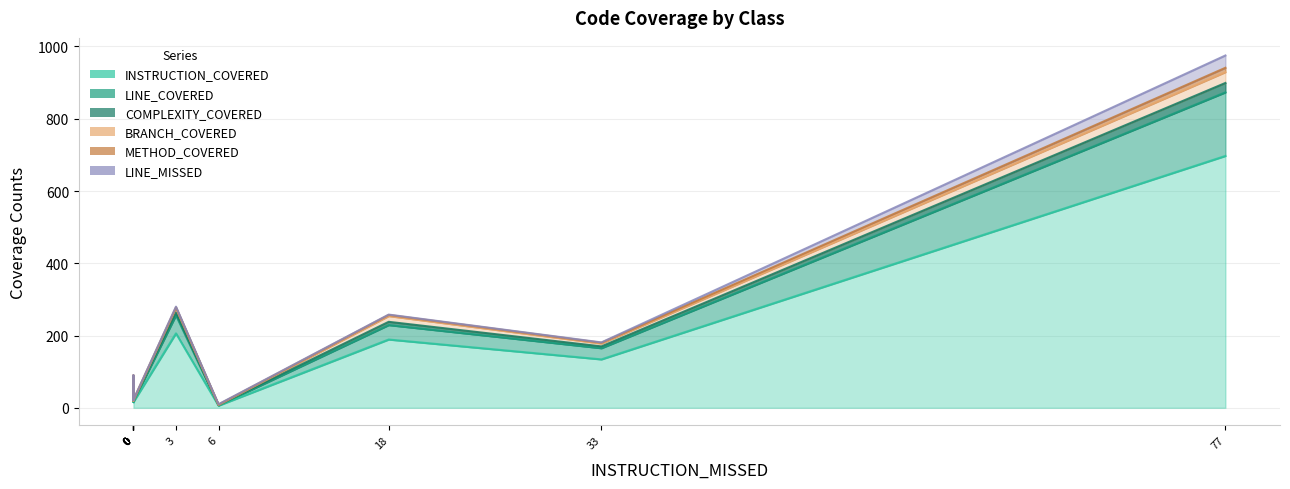

What is the greatest value displayed?

697